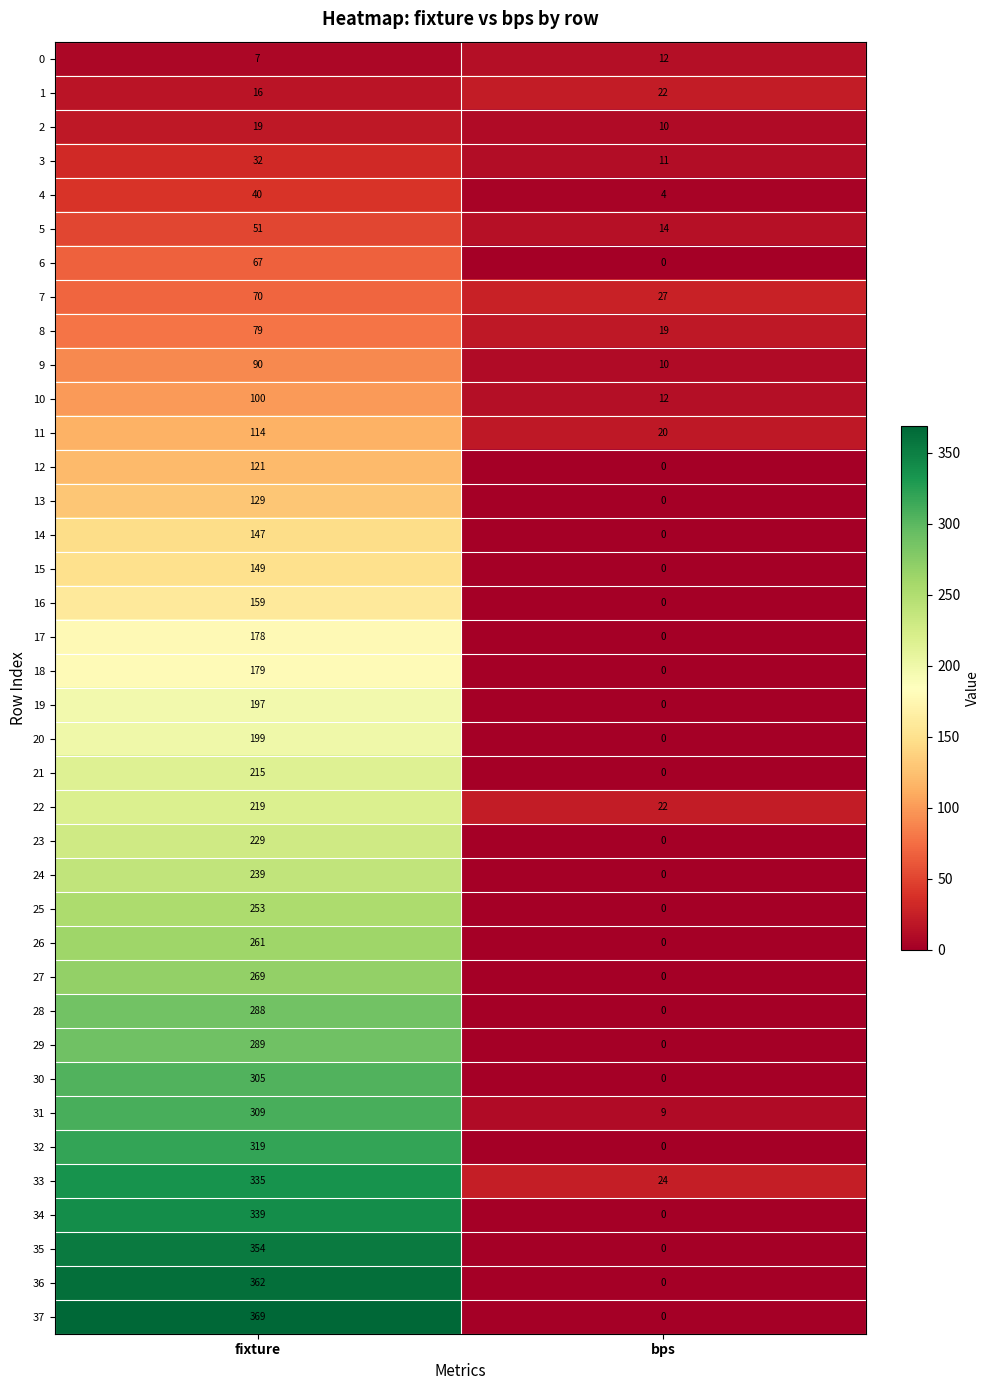

The value of 29 at bps is 0. True or false?

True